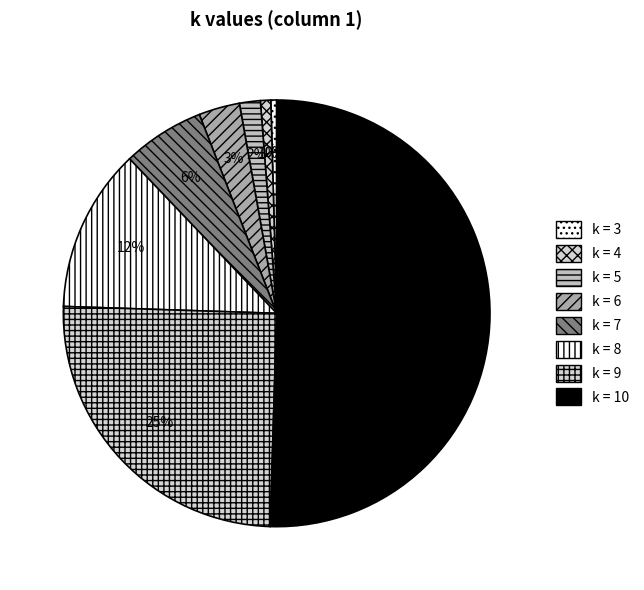

What is the smallest slice in the pie chart?

3